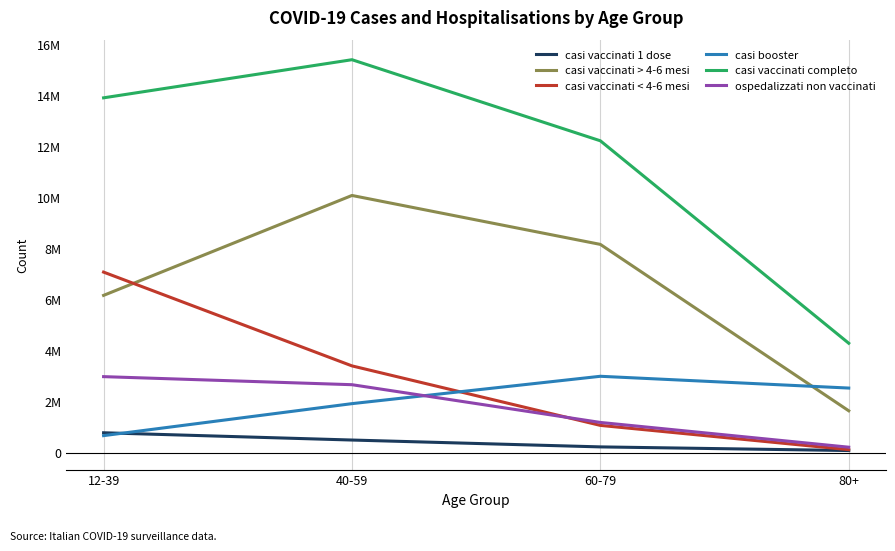

Which category has the highest value in the casi vaccinati 1 dose series?

12-39